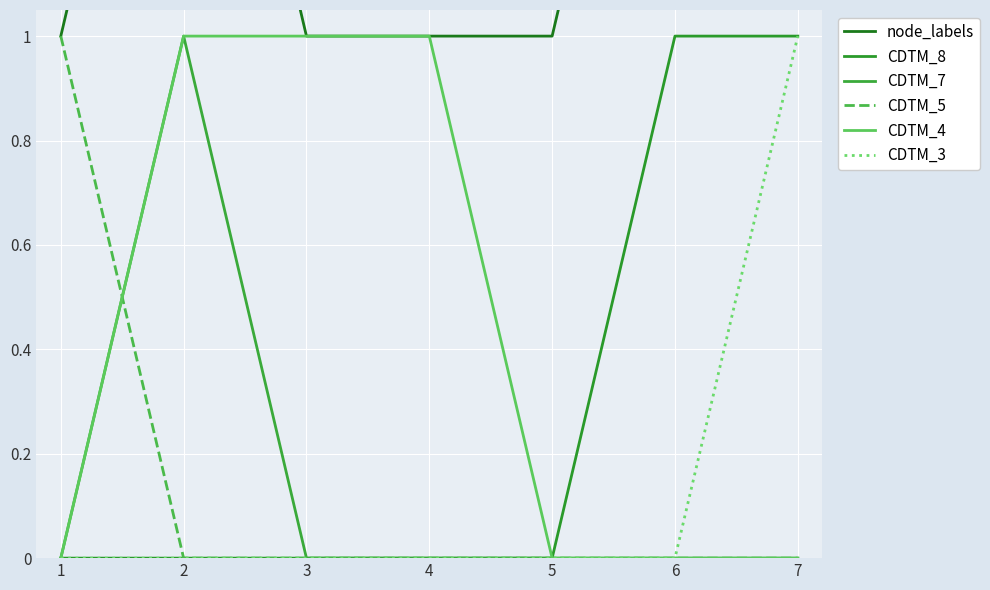

At how many categories does at least one series exceed 1?

3